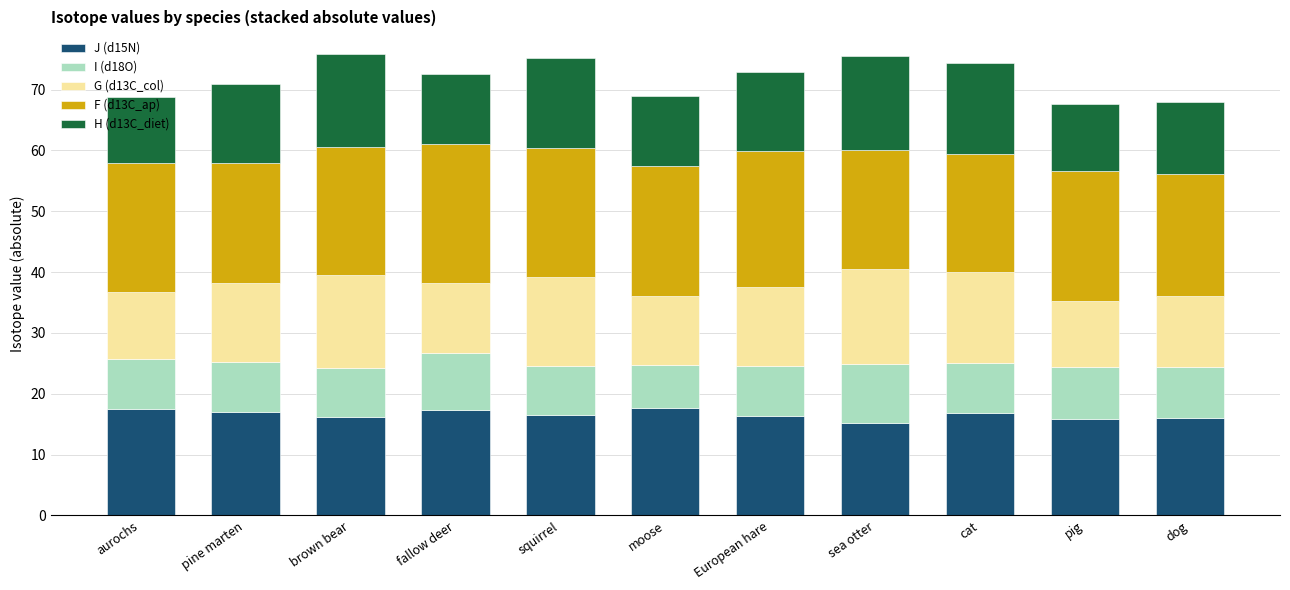

What is the total value across all series at cat?

74.4